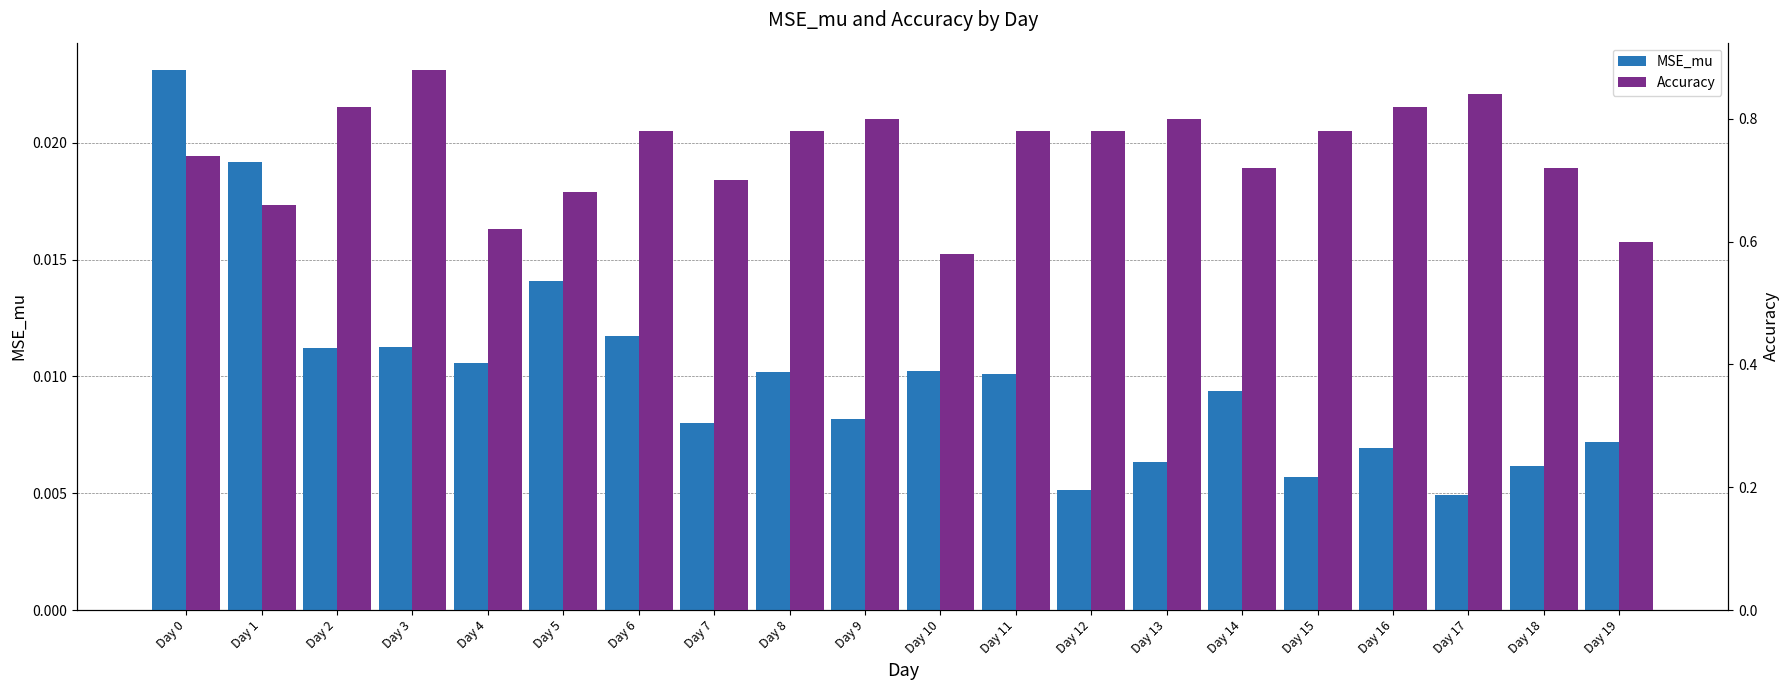

What is the value of the Accuracy bar at the 5th from the left?

0.6